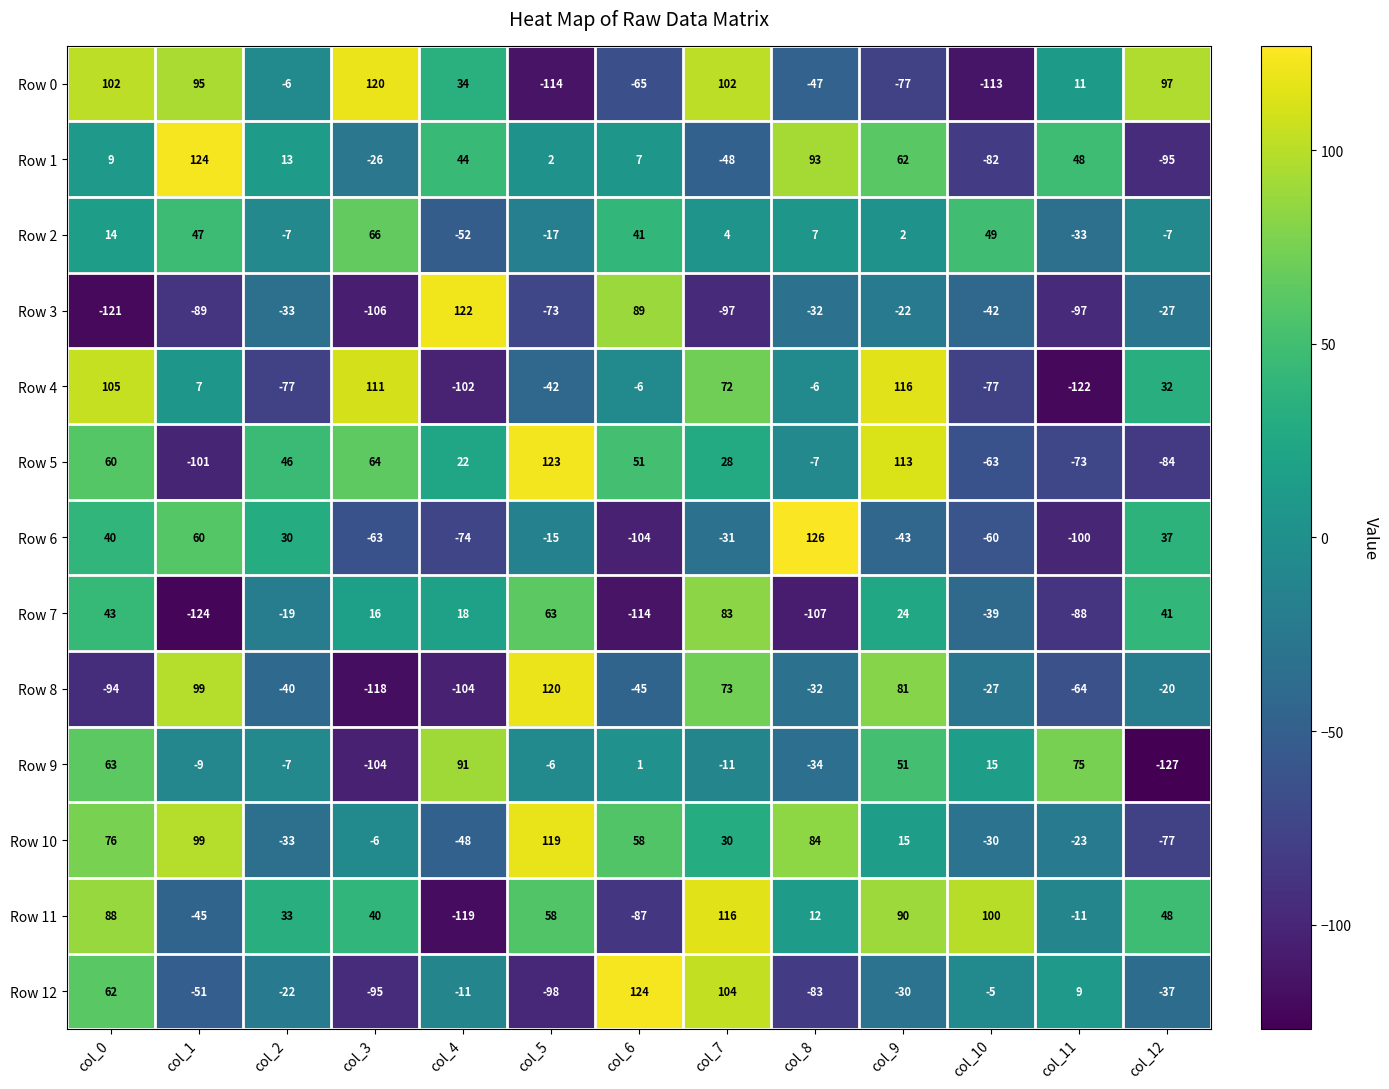

Where is Row 6 nearest to the value 11?

col_2